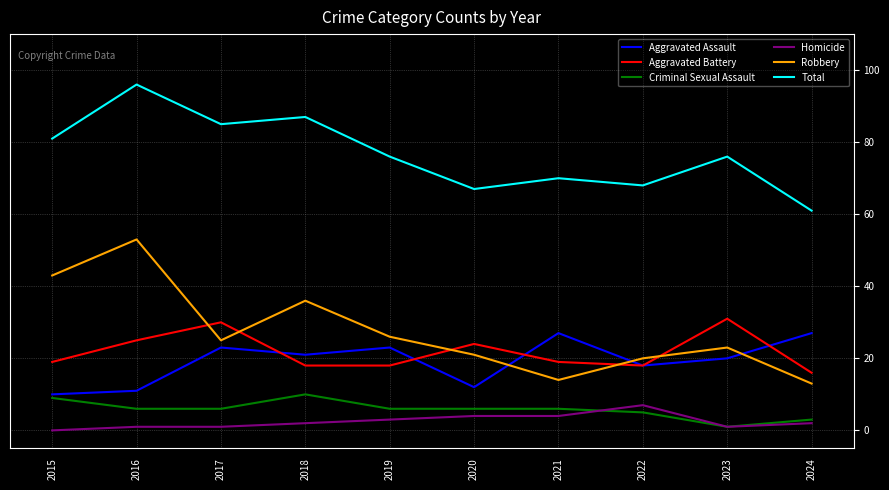

True or false: Total and Robbery cross at least once.

False